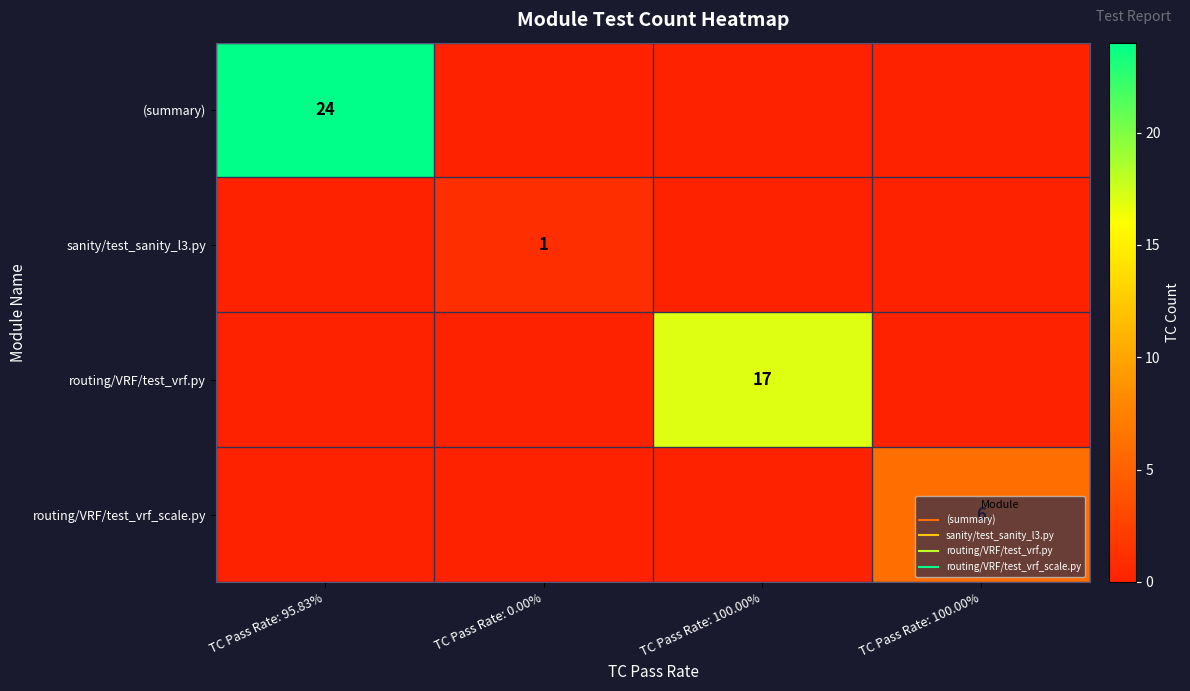

Which series changed the most between TC Pass Rate: 0.00% and TC Pass Rate: 100.00%?

routing/VRF/test_vrf.py